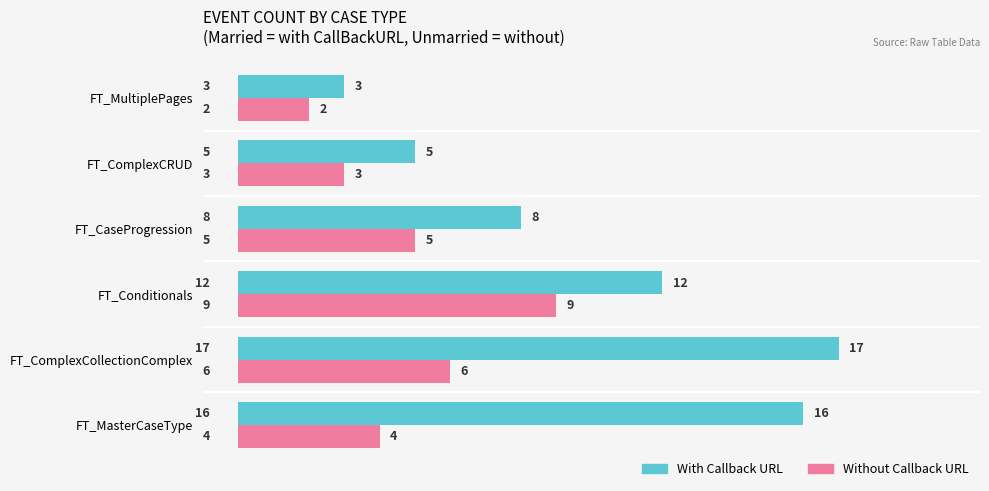

What is the spread (max minus min) of values at FT_ComplexCollectionComplex?

11